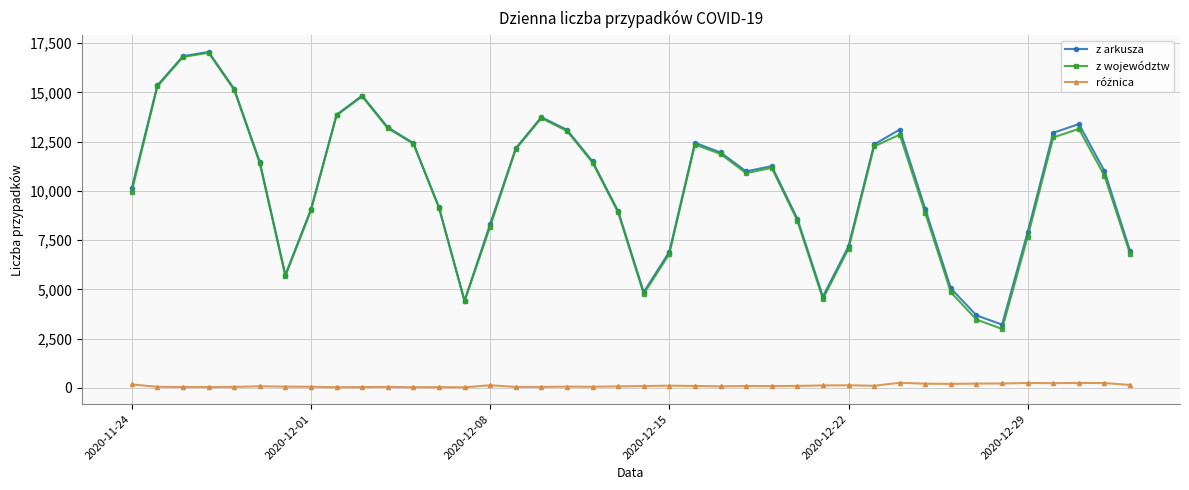

Which series has the widest spread of values?

z województw